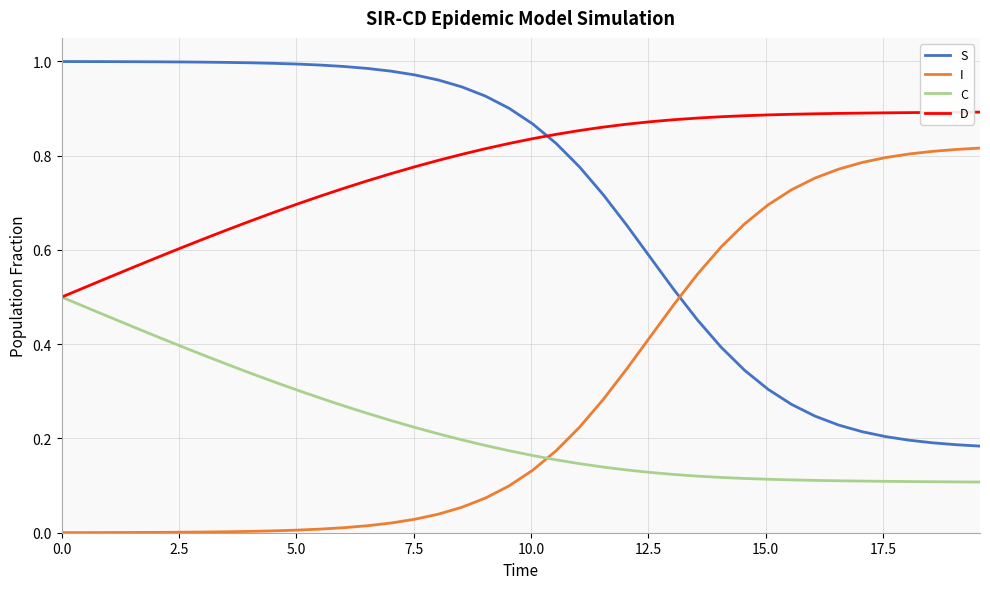

How many intersections are there between D and S?

1